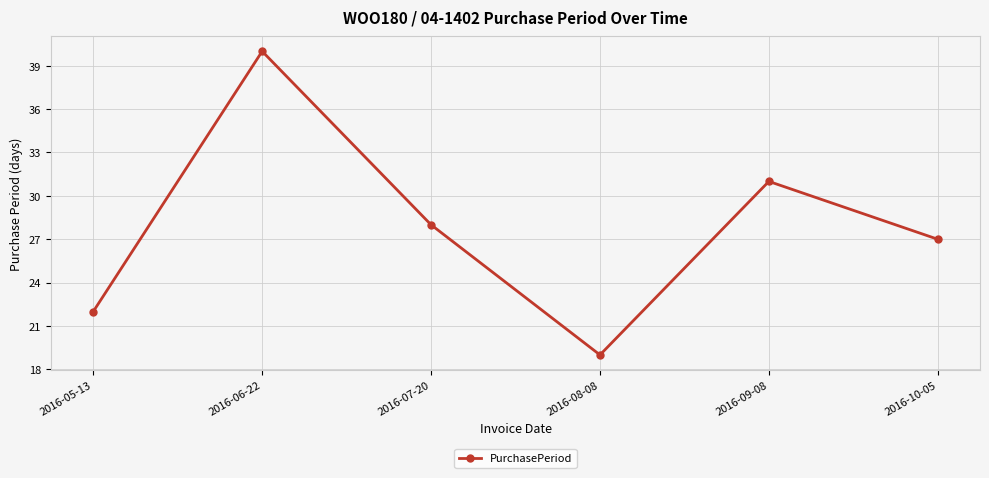

What is the label of the 6th point from the right?

2016-05-13